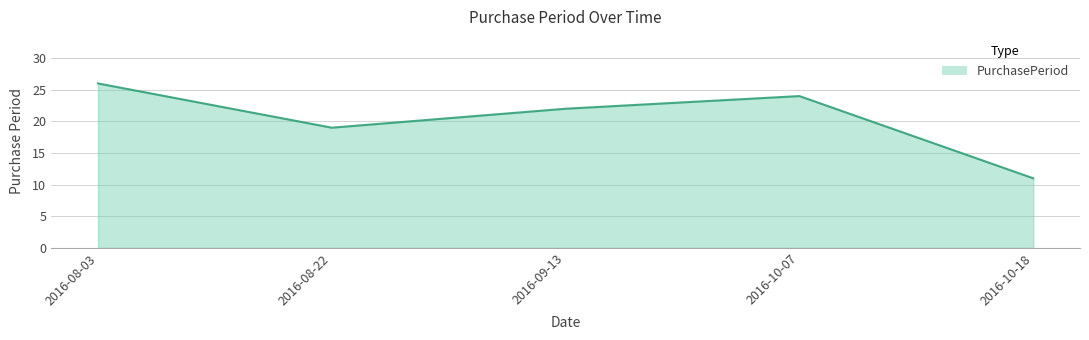

Where is the data nearest to the value 18?

2016-08-22